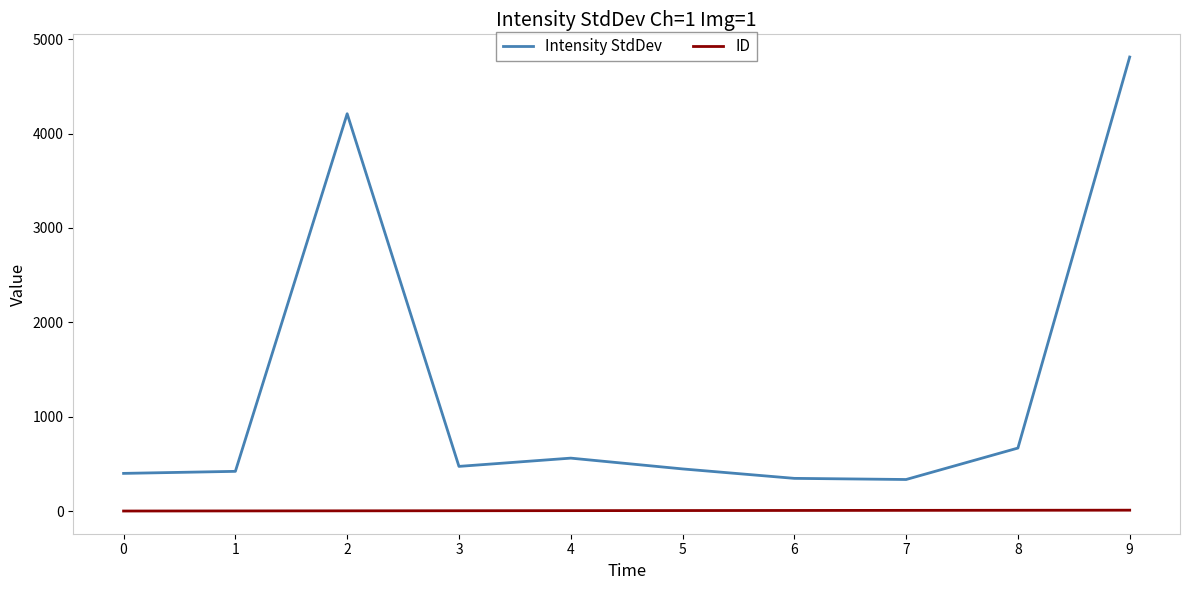

True or false: ID and Intensity StdDev cross at least once.

False